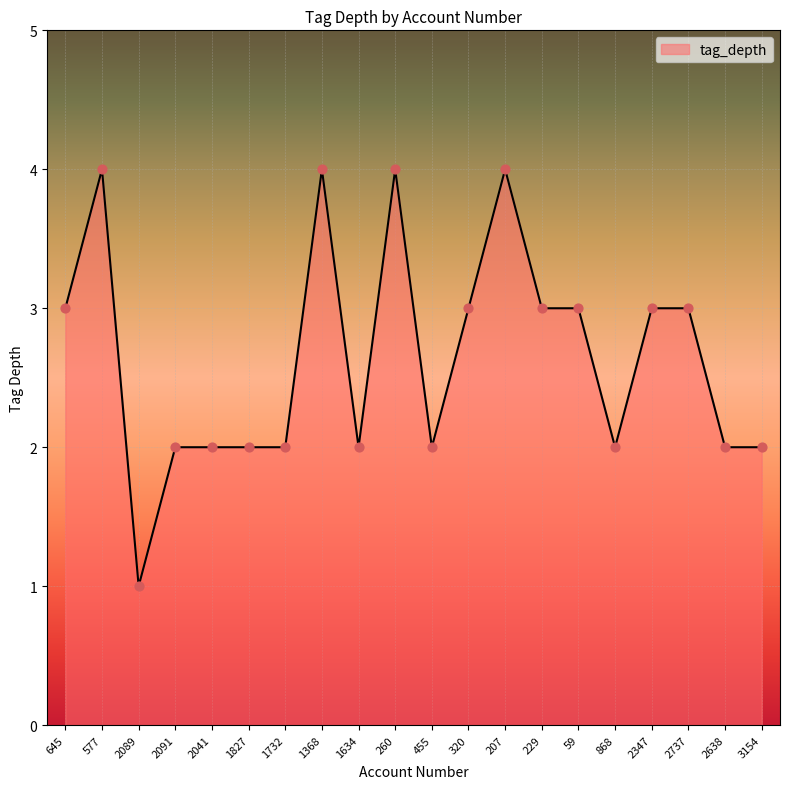

Approximately how many times larger is the value at 577 compared to 455?

2.0